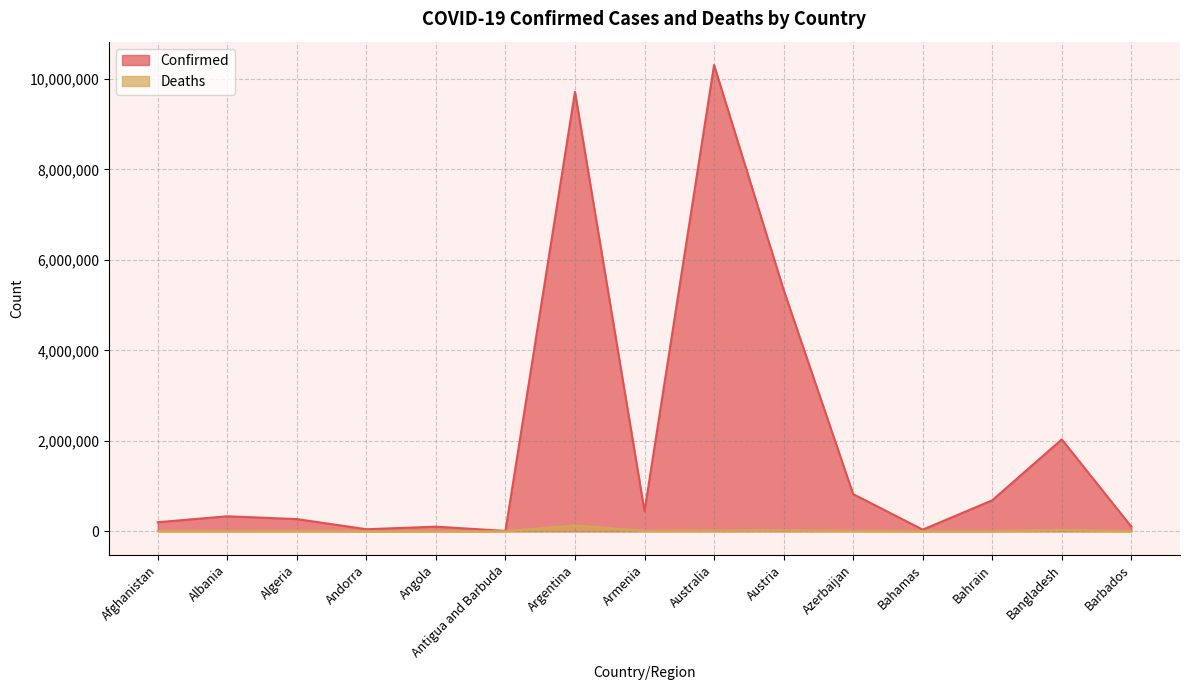

How many lines are shown in the chart?

2